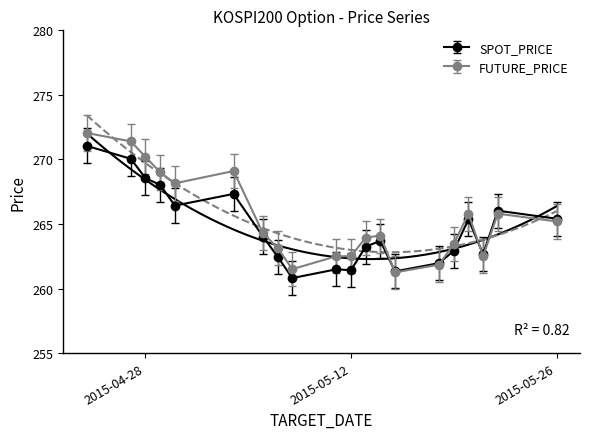

What is the label of the 5th point from the right?

2015-05-19